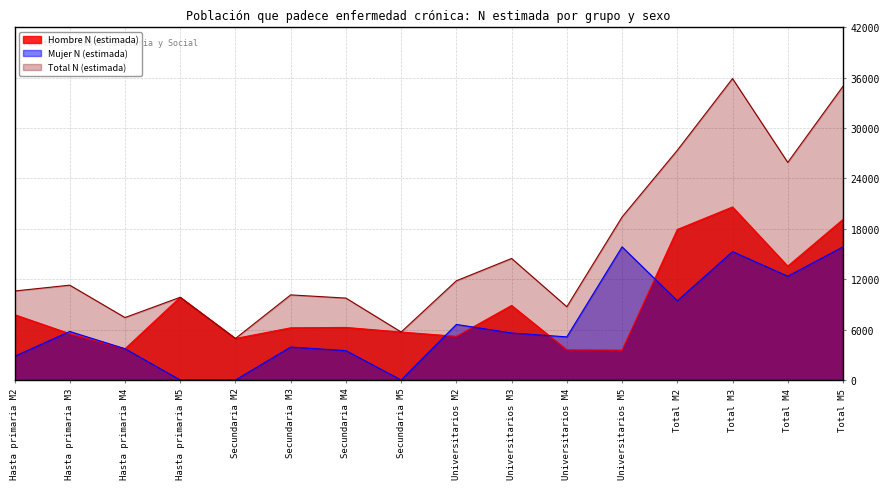

Which series has the largest total across all categories?

Total N (estimada)